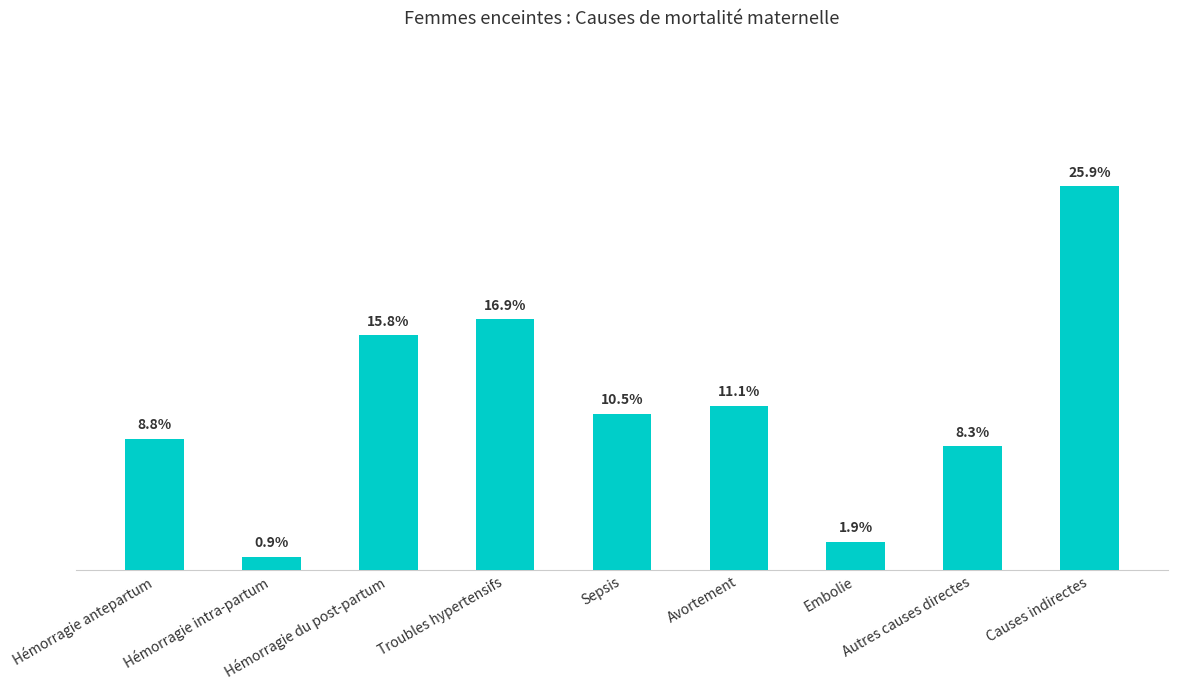

List the labels in order of value, smallest first.

Hémorragie intra-partum, Embolie, Autres causes directes, Hémorragie antepartum, Sepsis, Avortement, Hémorragie du post-partum, Troubles hypertensifs, Causes indirectes